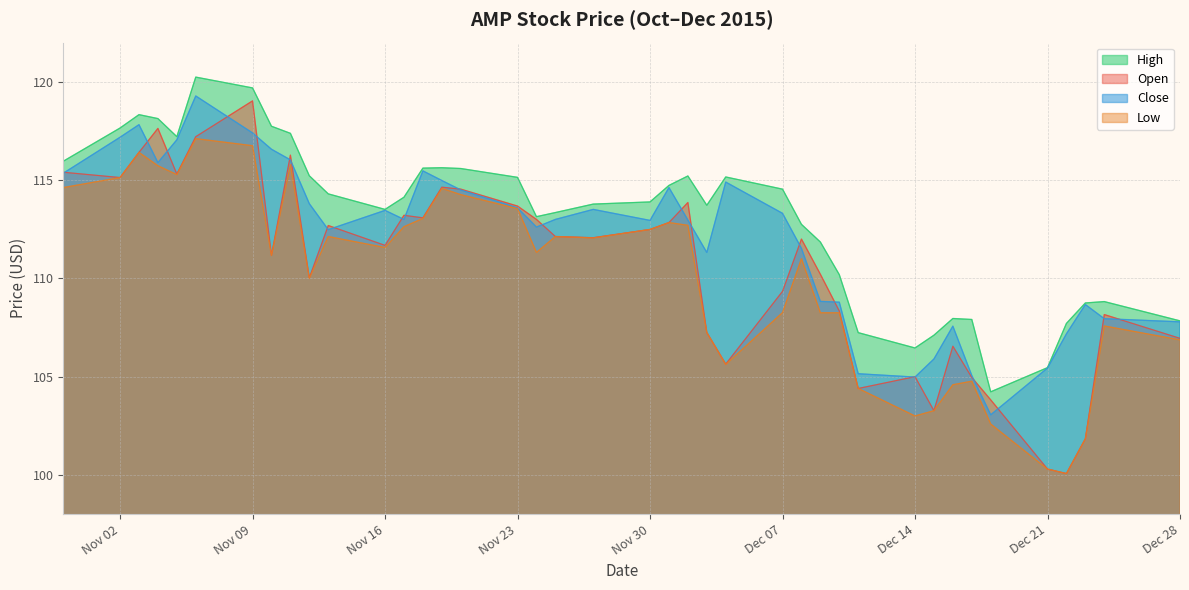

How many data points in Low are less than 111?

17